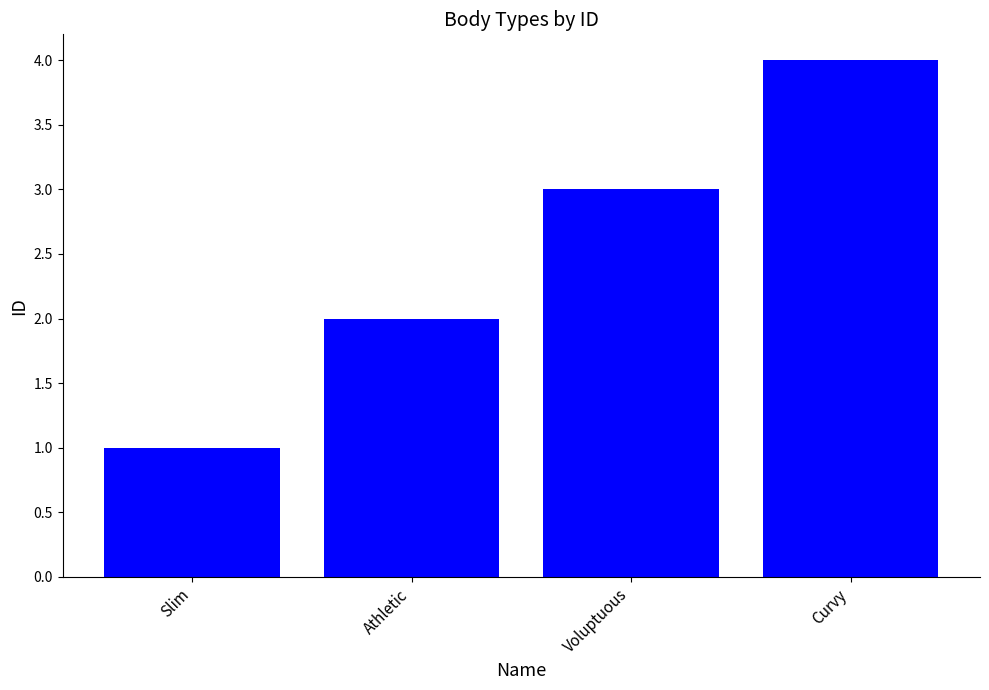

What is the difference between the values at Athletic and Voluptuous?

1